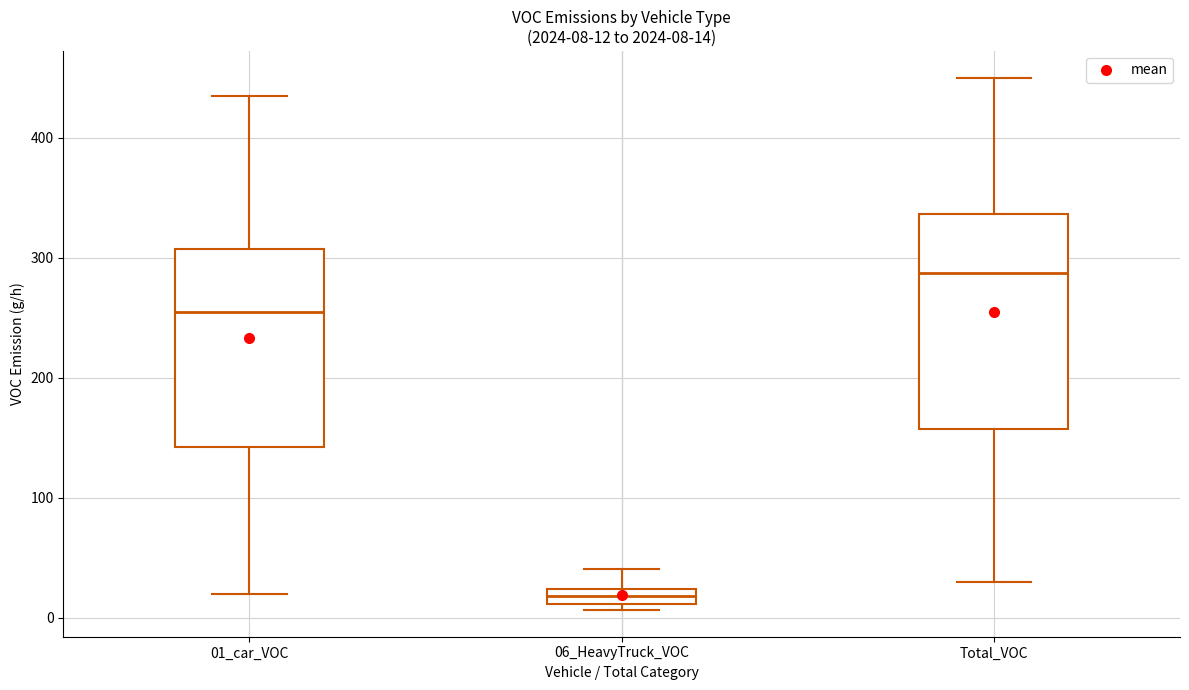

Which box's median line is the highest?

Total_VOC